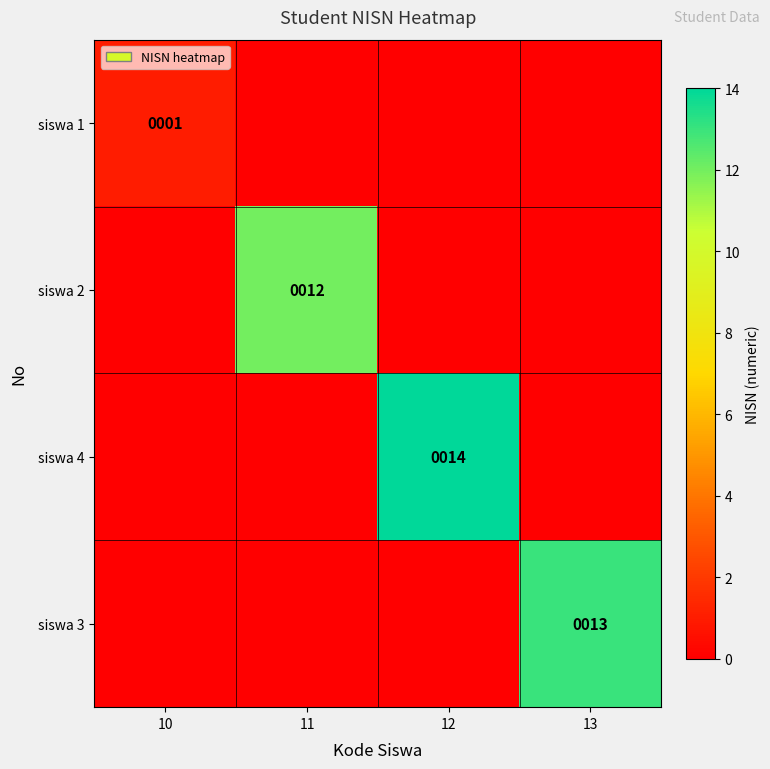

What is the spread (max minus min) of values at 12?

14